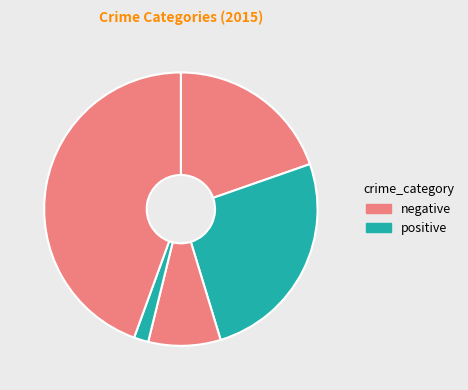

To the nearest percent, what is the average slice percentage?

20%